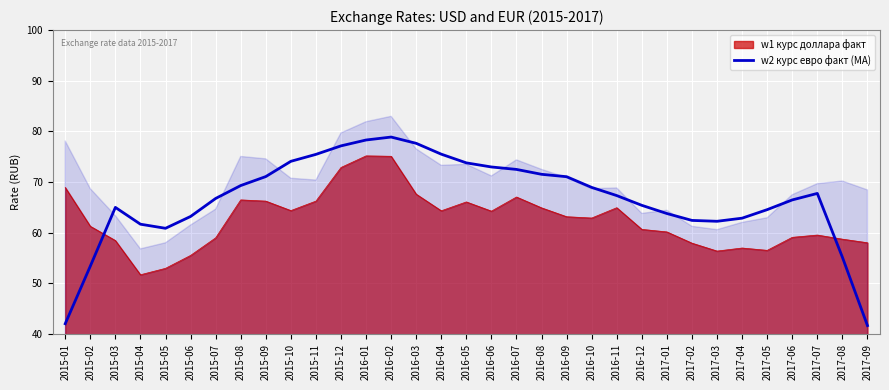

Reading left to right, list all the values displayed in this chart.

2015-01=42.0	2015-02=53.4	2015-03=65.0	2015-04=61.7	2015-05=60.9	2015-06=63.2	2015-07=66.8	2015-08=69.3	2015-09=71.1	2015-10=74.1	2015-11=75.5	2015-12=77.1	2016-01=78.3	2016-02=78.9	2016-03=77.6	2016-04=75.5	2016-05=73.8	2016-06=73.0	2016-07=72.5	2016-08=71.5	2016-09=71.1	2016-10=68.9	2016-11=67.3	2016-12=65.4	2017-01=63.8	2017-02=62.4	2017-03=62.3	2017-04=62.9	2017-05=64.6	2017-06=66.5	2017-07=67.8	2017-08=55.2	2017-09=41.7